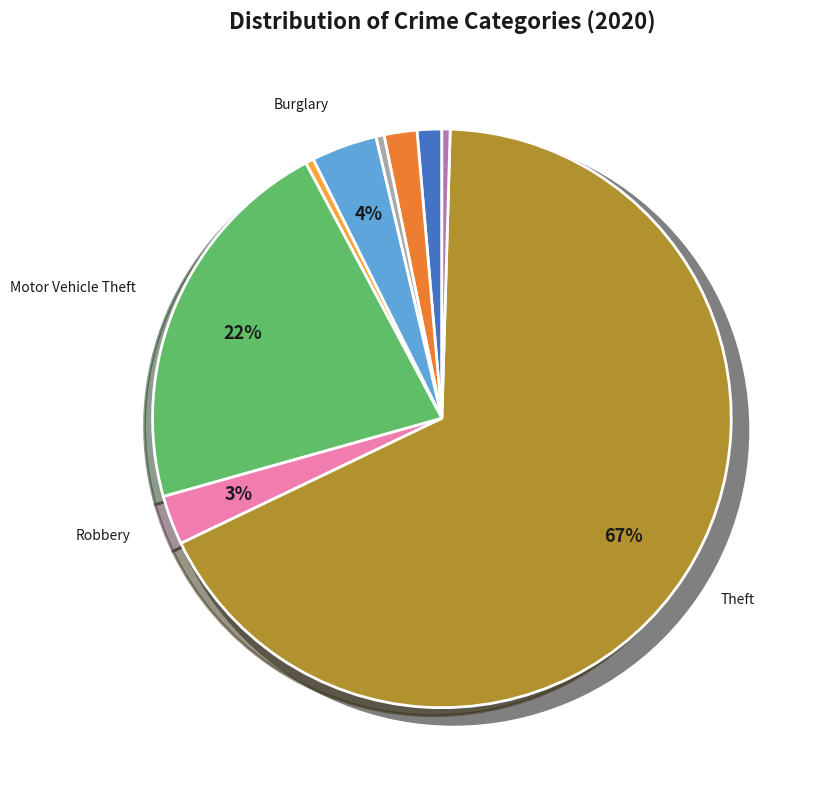

Is it true that Burglary is 9% of the pie?

False